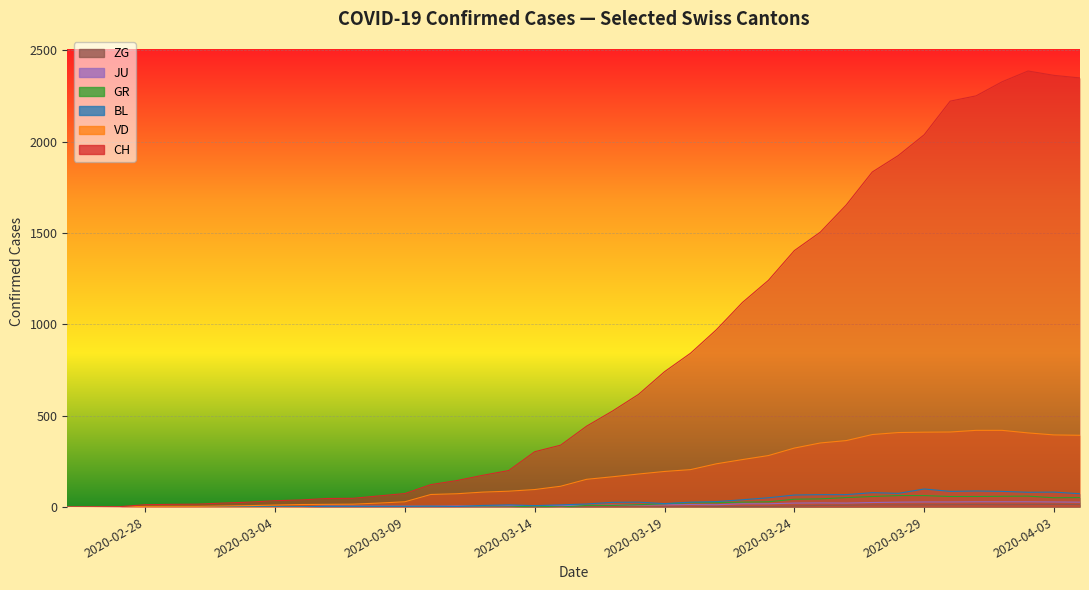

Which series has the widest spread of values?

CH